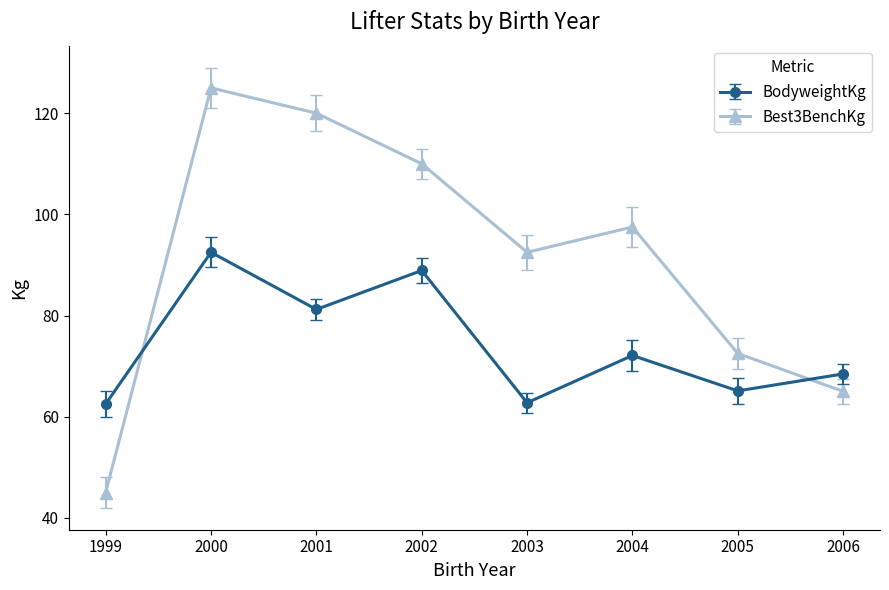

Is it true that Best3BenchKg equals 216.1 at 2000?

False